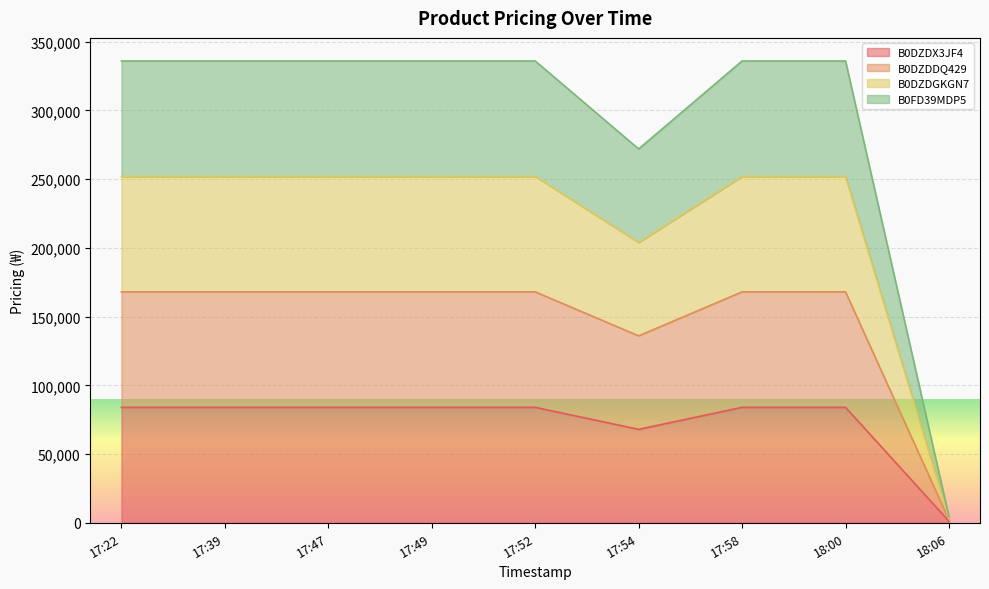

Does the chart display data point markers on the line(s)?

No